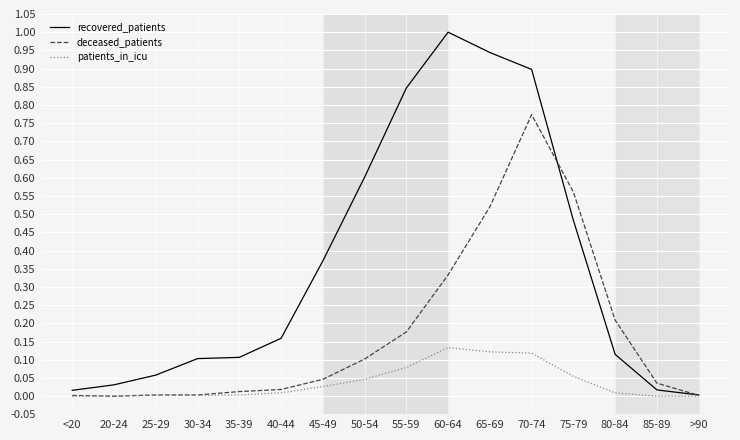

List the series in order of their peak value, lowest first.

patients_in_icu, deceased_patients, recovered_patients